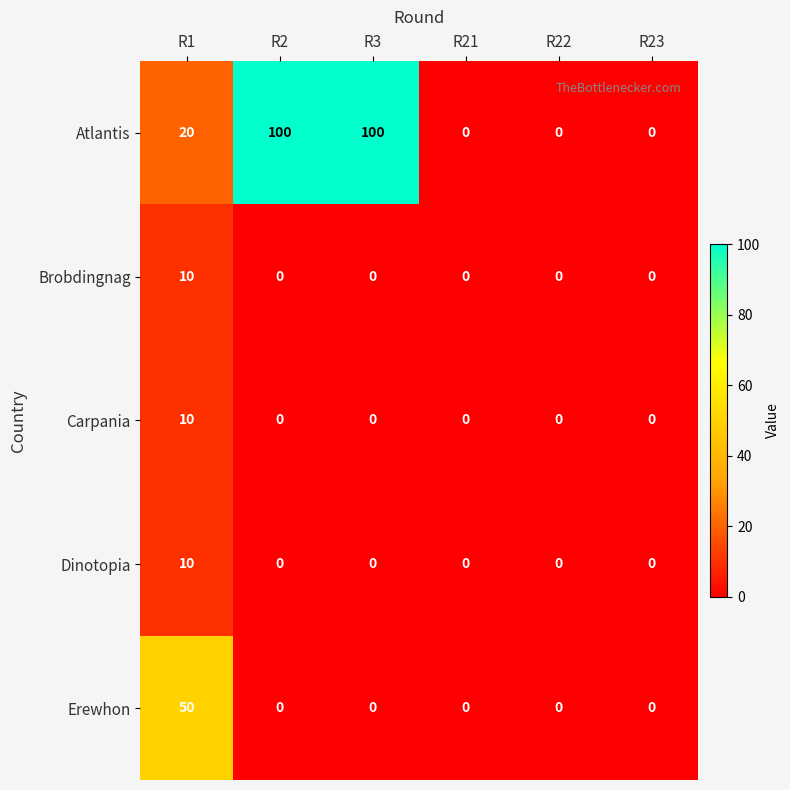

Reading left to right, transcribe all the data shown in this chart.

Atlantis: R1=20	R2=100	R3=100	R21=0	R22=0	R23=0
Brobdingnag: R1=10	R2=0	R3=0	R21=0	R22=0	R23=0
Carpania: R1=10	R2=0	R3=0	R21=0	R22=0	R23=0
Dinotopia: R1=10	R2=0	R3=0	R21=0	R22=0	R23=0
Erewhon: R1=50	R2=0	R3=0	R21=0	R22=0	R23=0